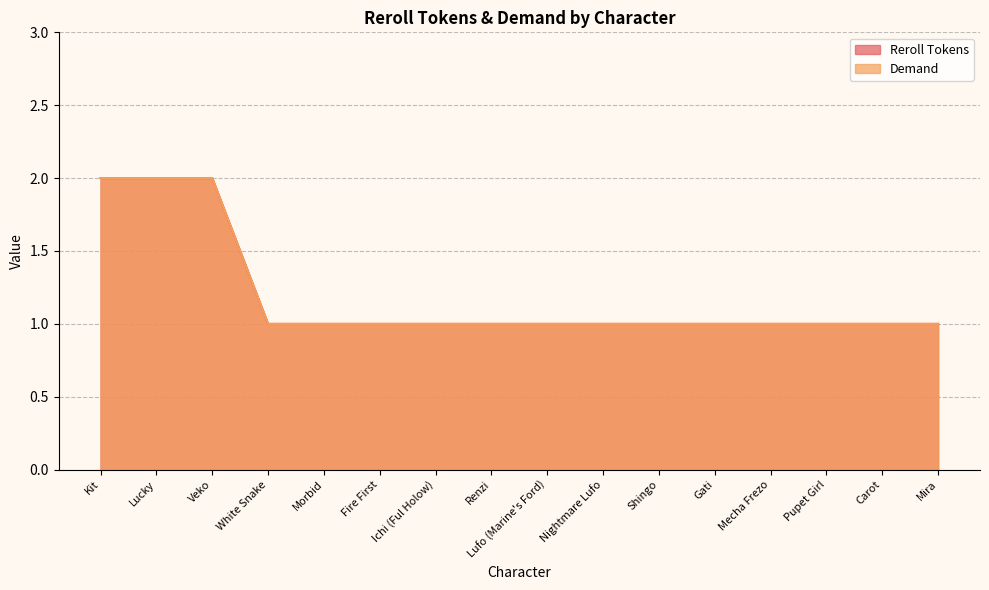

Reading right to left, what are all the values shown in this chart?

Reroll Tokens: Mira=1	Carot=1	Pupet Girl=1	Mecha Frezo=1	Gati=1	Shingo=1	Nightmare Lufo=1	Lufo (Marine's Ford)=1	Renzi=1	Ichi (Ful Holow)=1	Fire First=1	Morbid=1	White Snake=1	Veko=2	Lucky=2	Kit=2
Demand: Mira=1	Carot=1	Pupet Girl=1	Mecha Frezo=1	Gati=1	Shingo=1	Nightmare Lufo=1	Lufo (Marine's Ford)=1	Renzi=1	Ichi (Ful Holow)=1	Fire First=1	Morbid=1	White Snake=1	Veko=2	Lucky=2	Kit=2